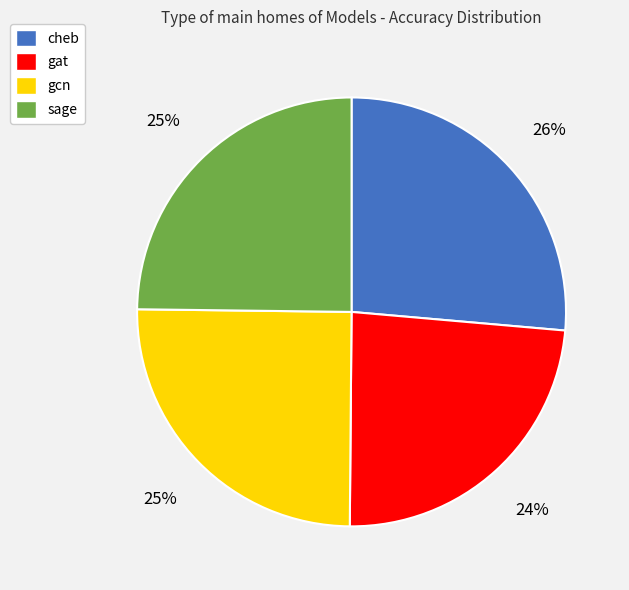

To the nearest percent, what is the combined percentage of sage and cheb?

51%